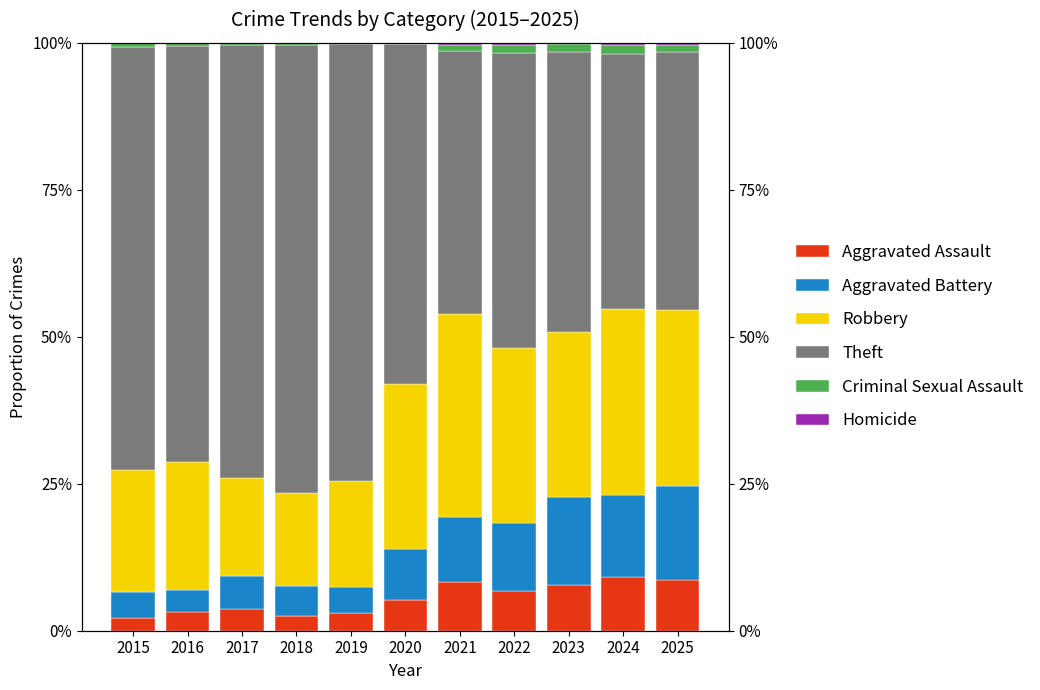

Which label corresponds to the largest value in the chart?

2018